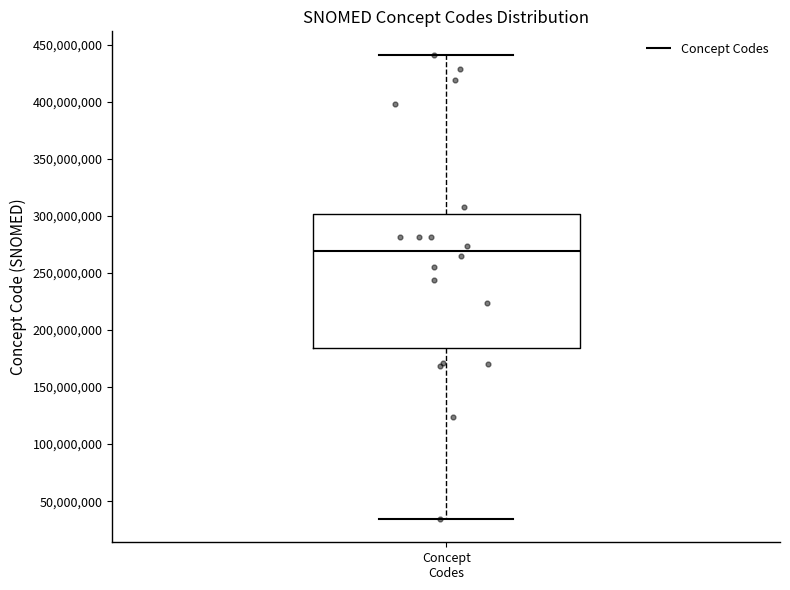

Read this box plot against the y-axis: the position of the median line, the range covered by the box, and the ends of both whiskers. The values are not printed on the chart, so give them approximately, as read against the axis.

median 270000000, box 185000000 to 300000000, whiskers 35000000 to 440000000